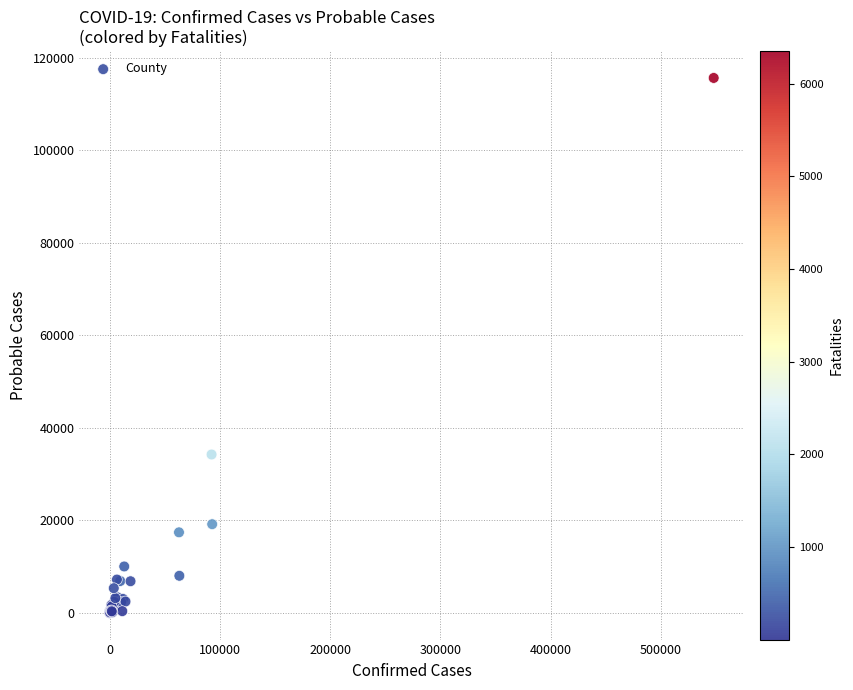

What Y value in the scatter plot is closest to 57850?

34262